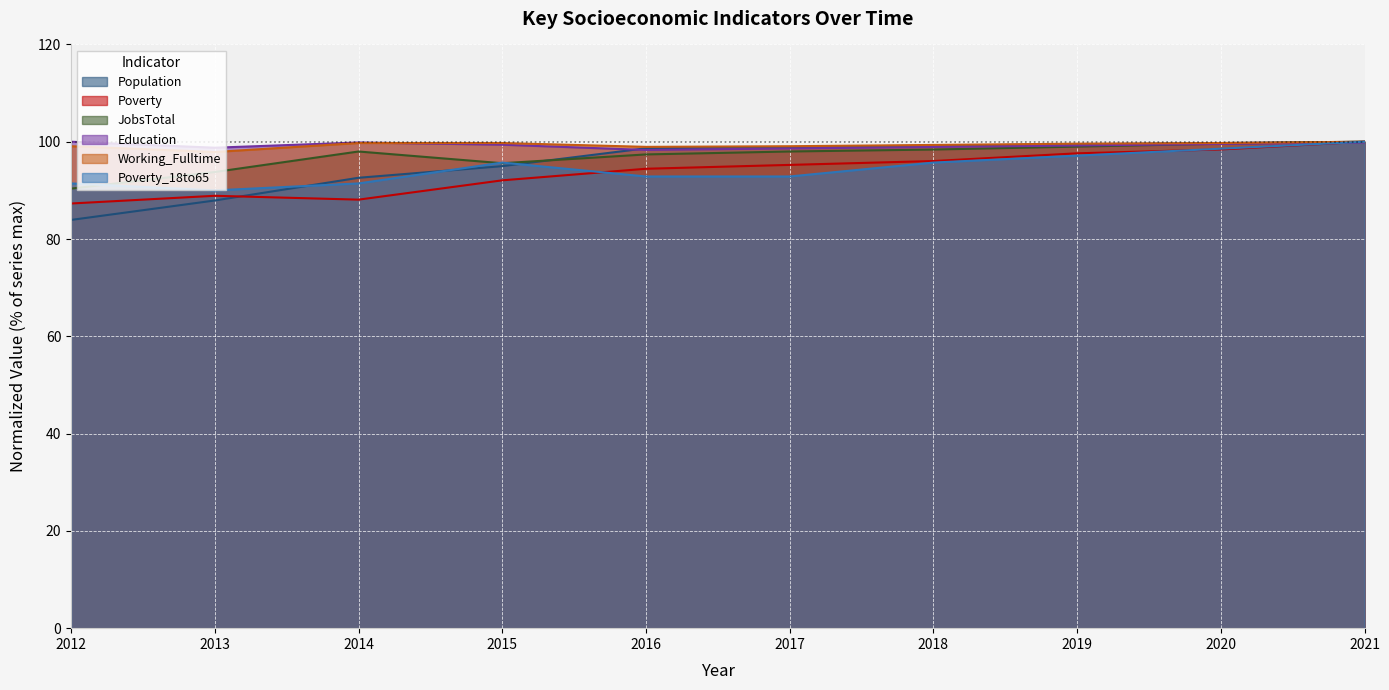

Is it true that Population equals 165.0 at 2015?

False